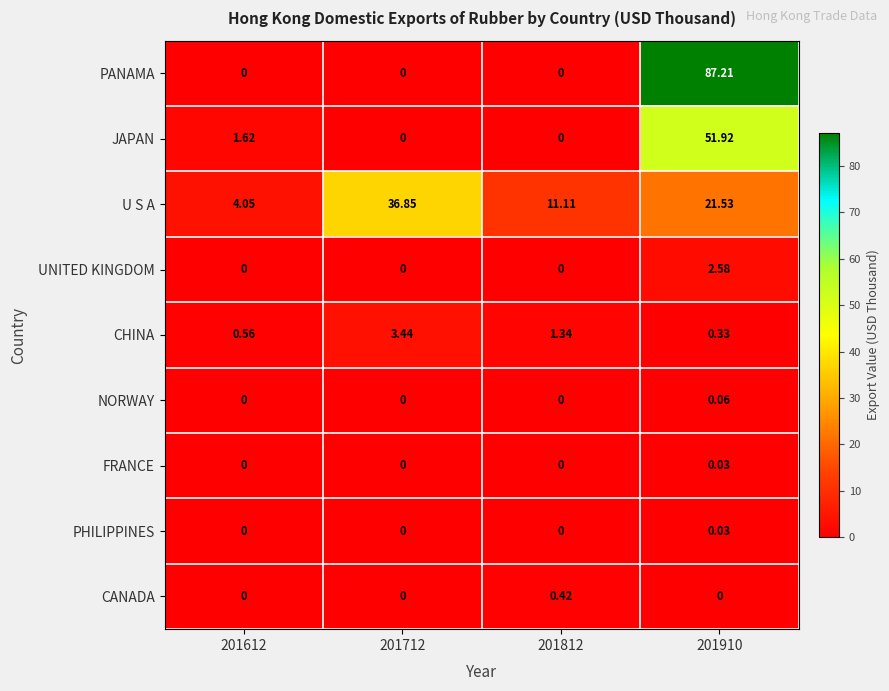

Is the value of NORWAY at 201812 greater than the value of U S A at 201812?

No